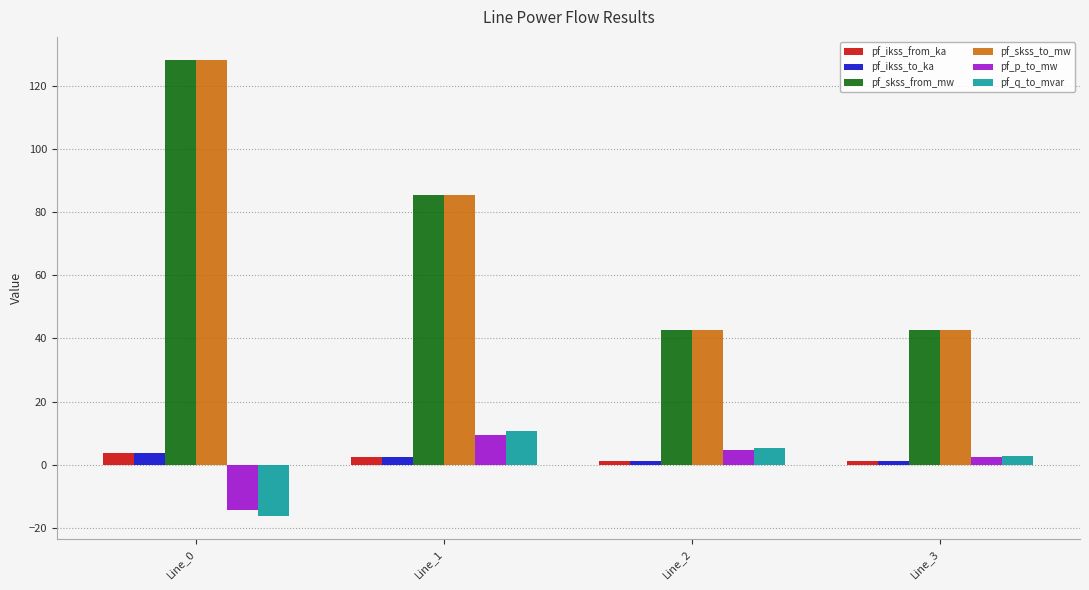

Reading right to left, transcribe all the data shown in this chart.

pf_ikss_from_ka: 1.2	1.2	2.5	3.7
pf_ikss_to_ka: 1.2	1.2	2.5	3.7
pf_skss_from_mw: 42.7	42.7	85.4	128.2
pf_skss_to_mw: 42.7	42.7	85.4	128.2
pf_p_to_mw: 2.4	4.7	9.5	-14.2
pf_q_to_mvar: 2.7	5.4	10.8	-16.2